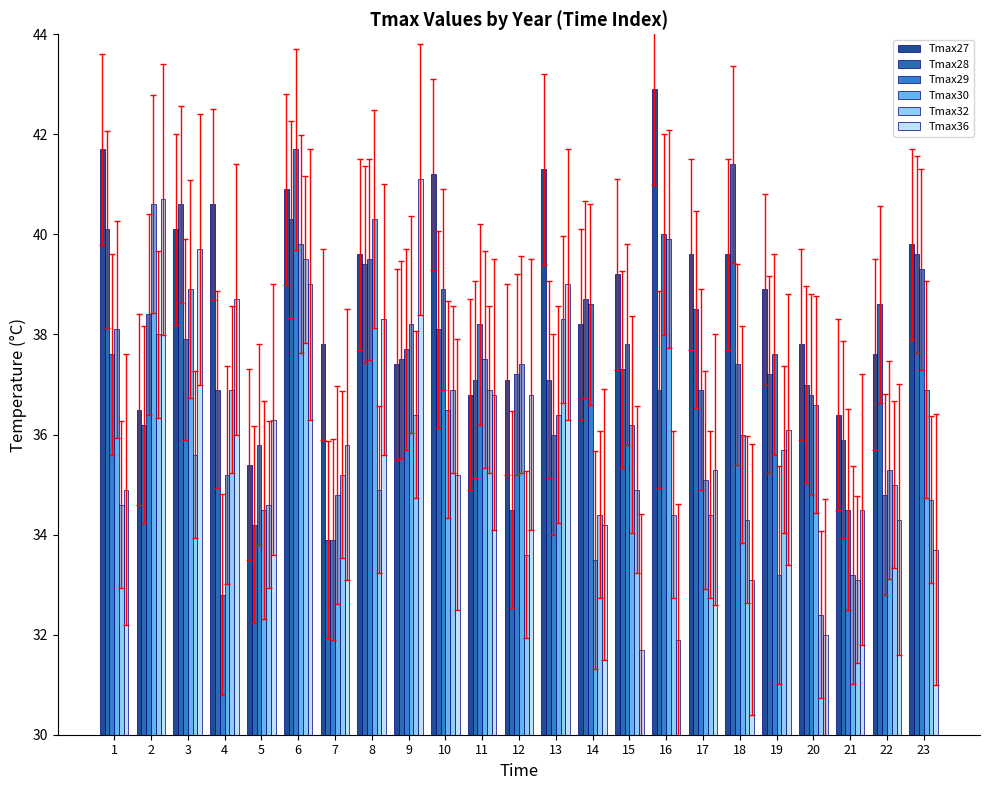

What is the minimum value shown in the chart?

31.7